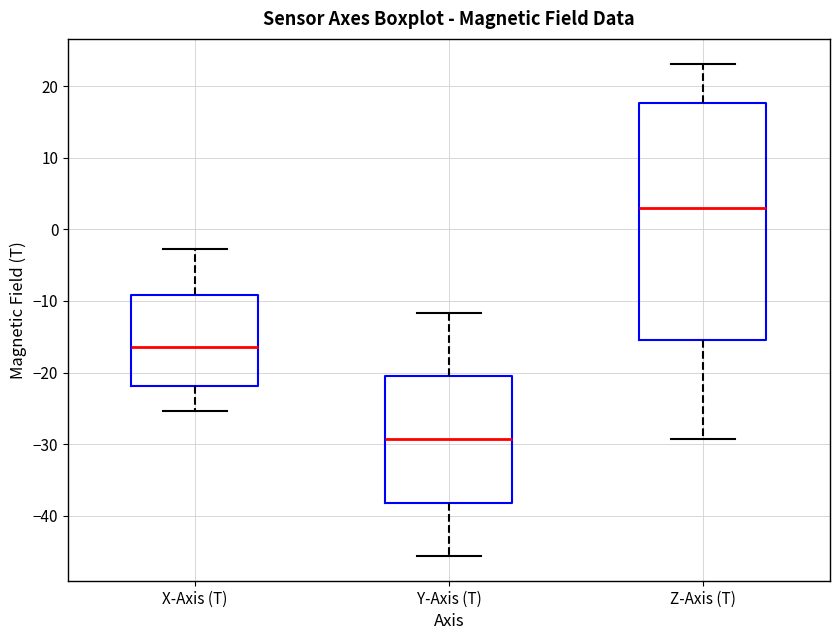

Where does the lower whisker of the box for Y-Axis (T) end on the y-axis? The values are not printed on the chart, so give them approximately, as read against the axis.

-46